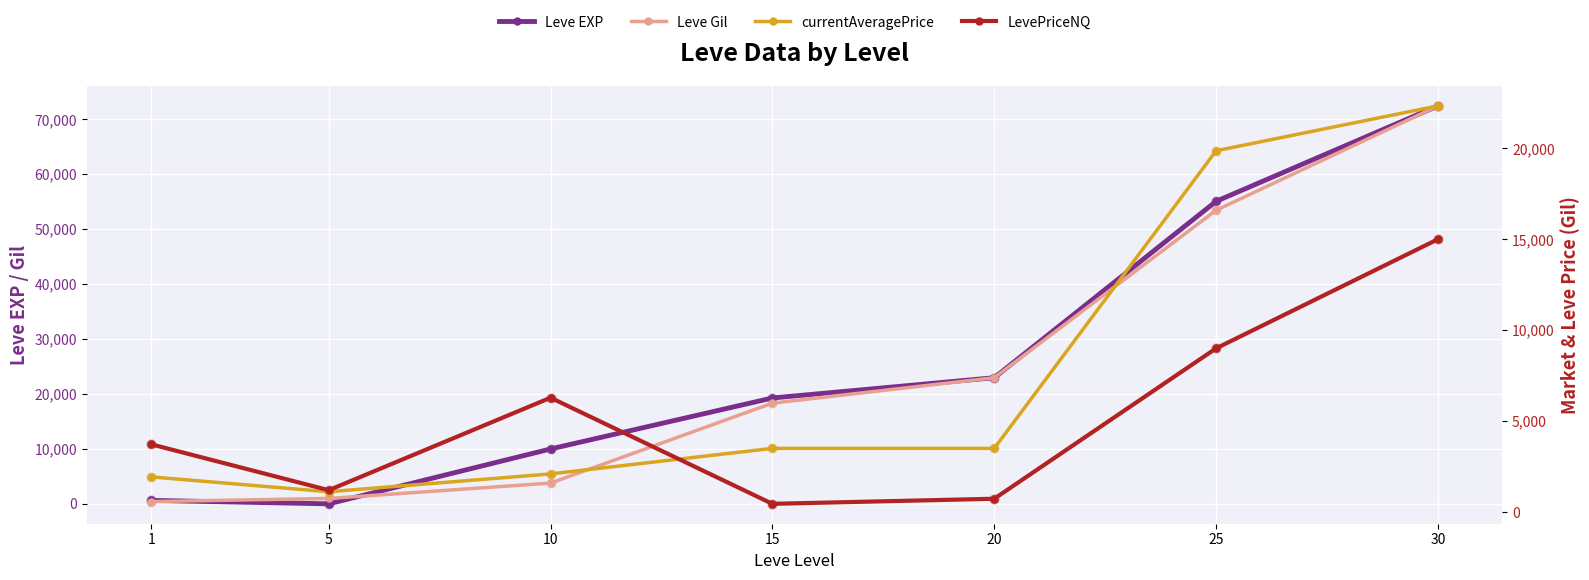

Which series has the largest total across all categories?

Leve EXP